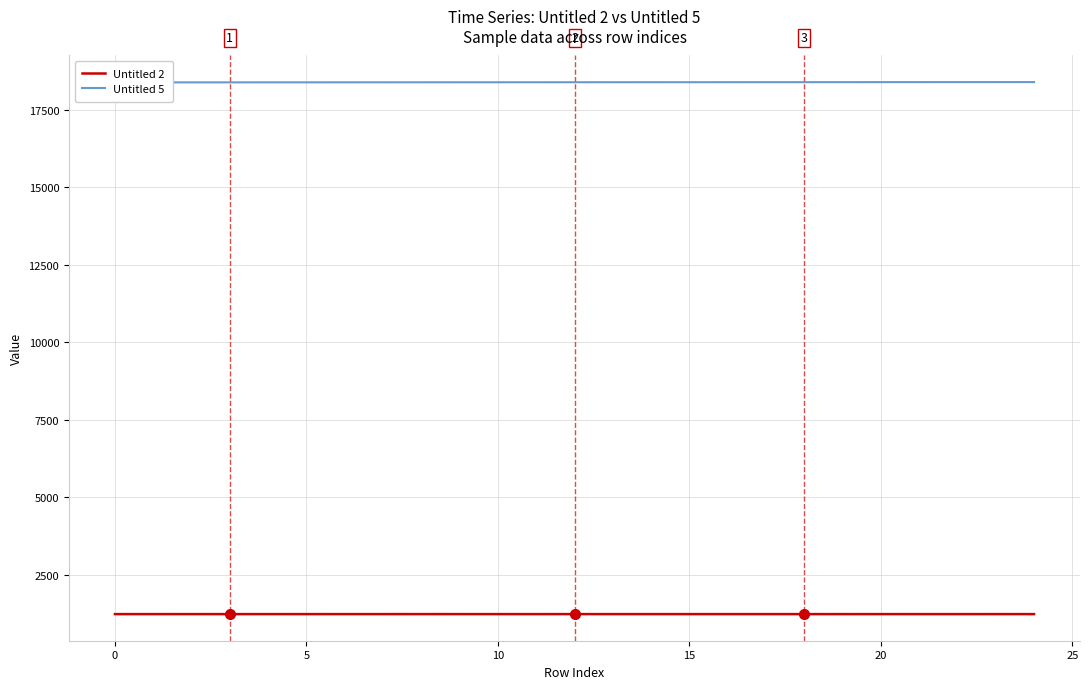

The Untitled 2 series shows 1747.3 at 19. True or false?

False